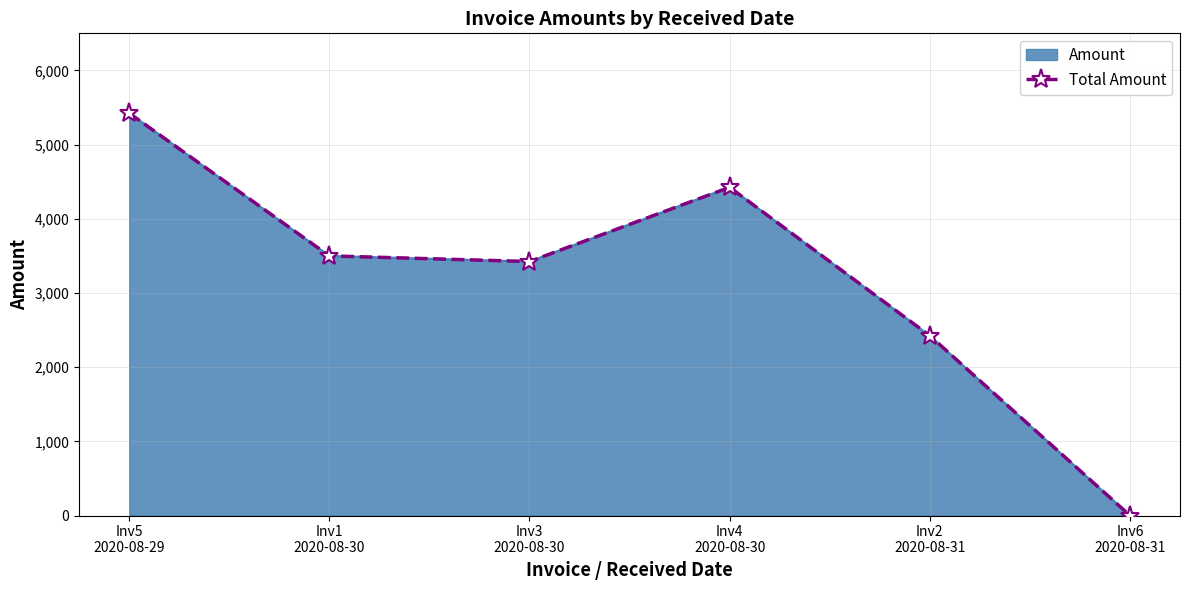

What is the label of the 1st point from the right?

Inv6
2020-08-31